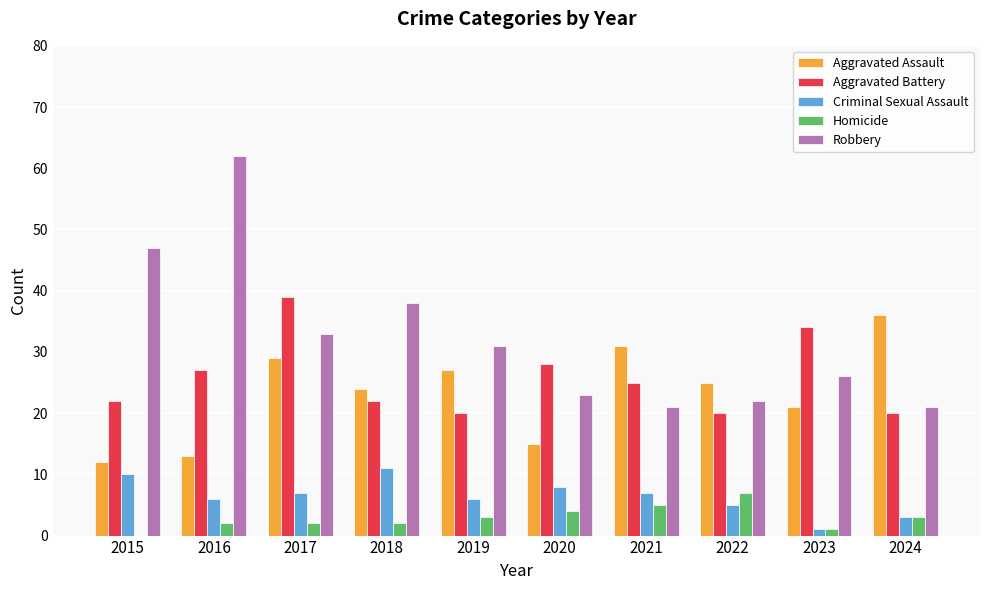

The Aggravated Battery series shows 16 at 2016. True or false?

False